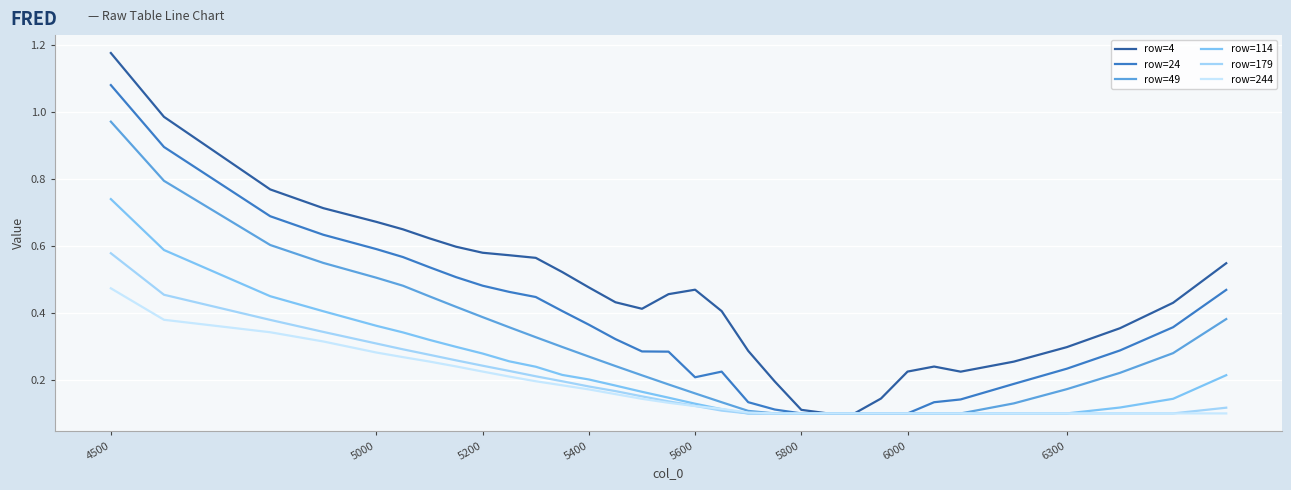

Which series has the widest spread of values?

row=4